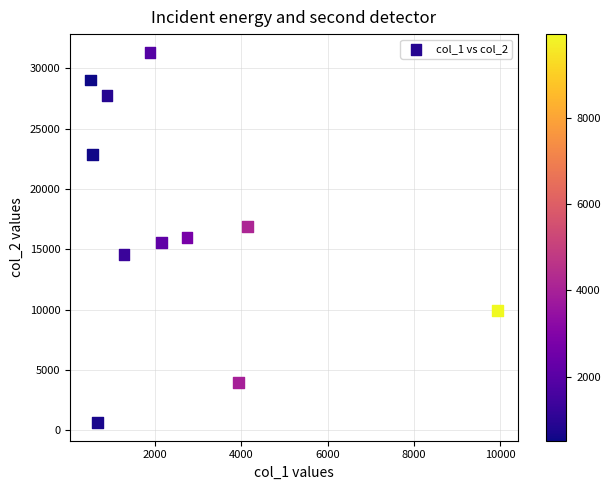

What is the range of Y values (max minus min)?

30614